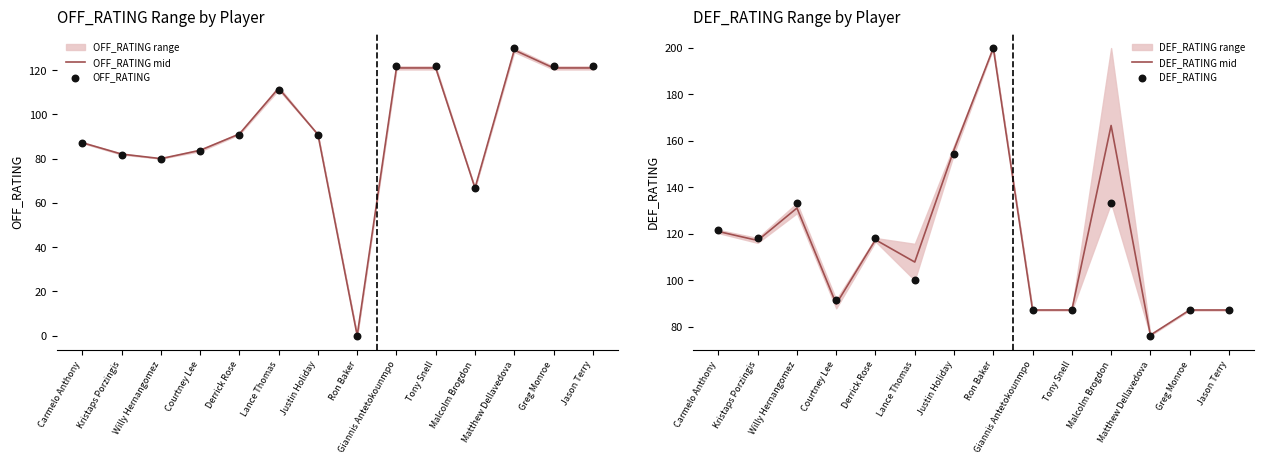

Which series reaches the maximum Y coordinate?

DEF_RATING mid